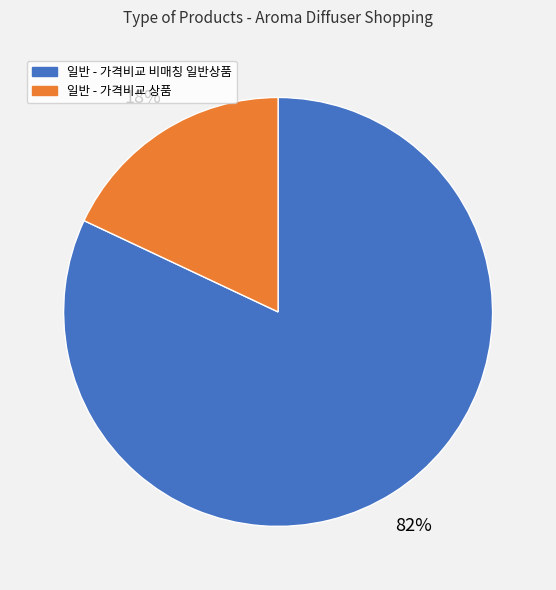

Count the number of slices in the pie.

2